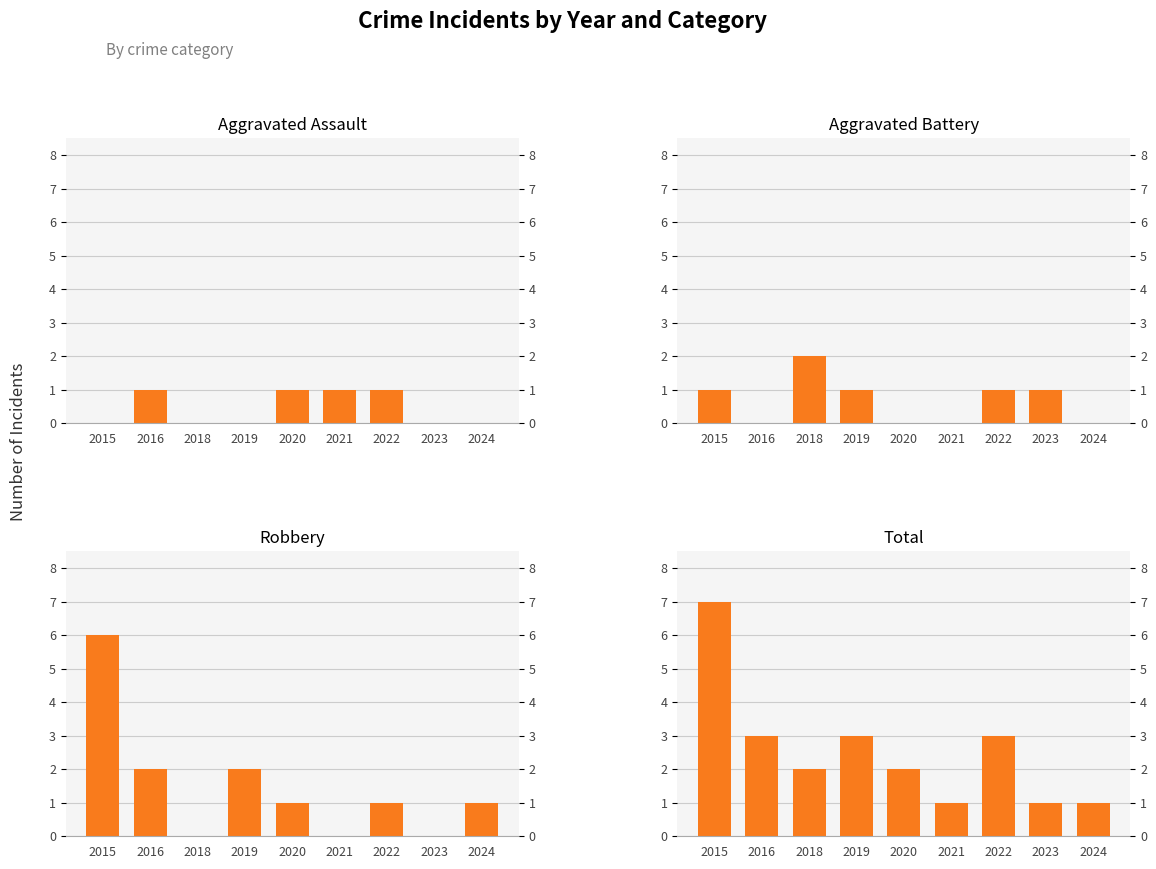

True or false: Robbery has a value of 1 at 2020.

True